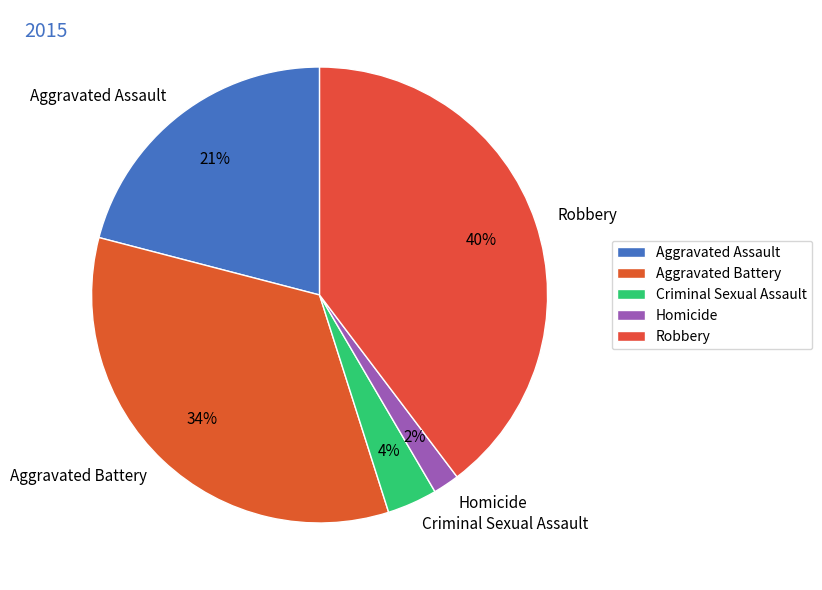

Rank the categories by value from lowest to highest.

Homicide, Criminal Sexual Assault, Aggravated Assault, Aggravated Battery, Robbery